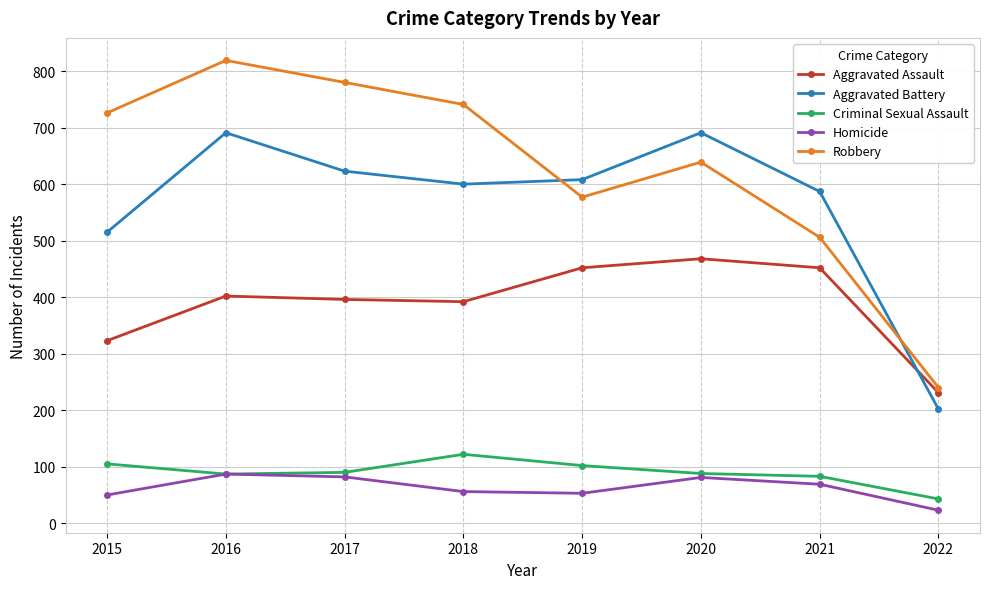

Which series has the largest total across all categories?

Robbery